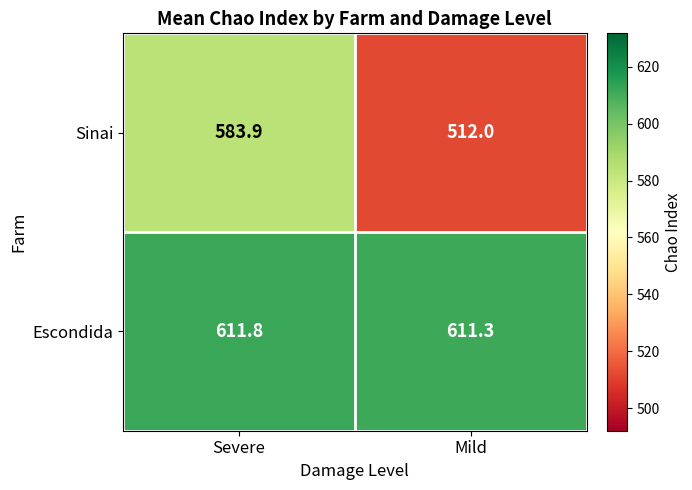

Rank the series by their average value, from highest to lowest.

Escondida, Sinai